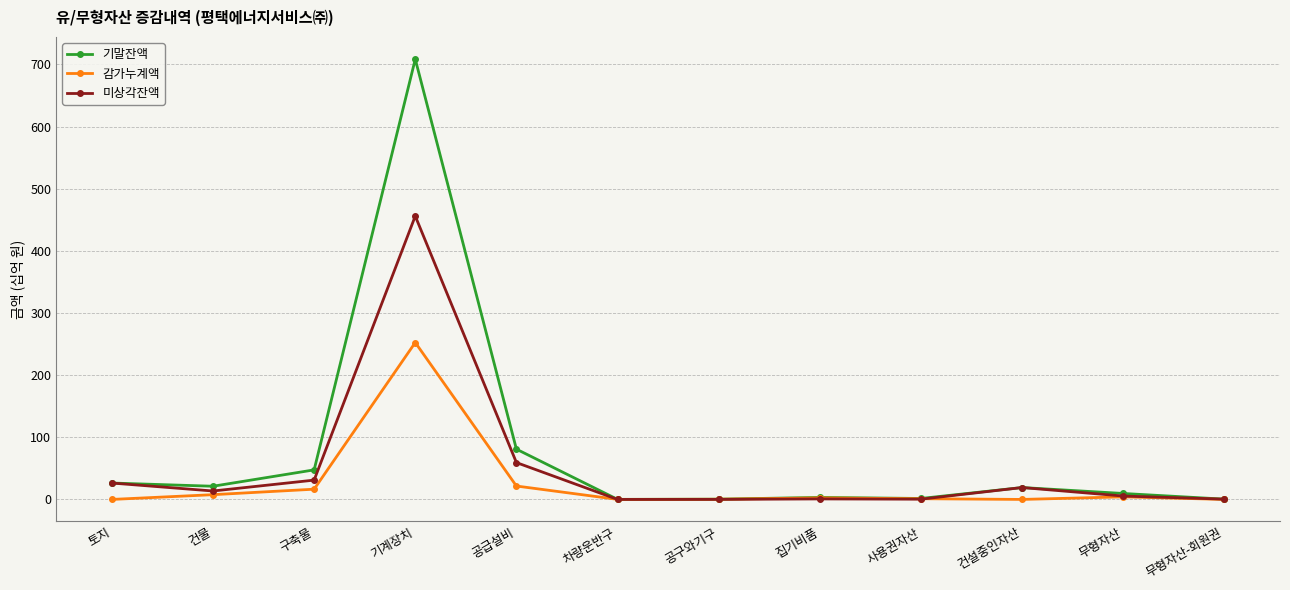

What is the difference between the highest and lowest values at 공급설비?

59.3